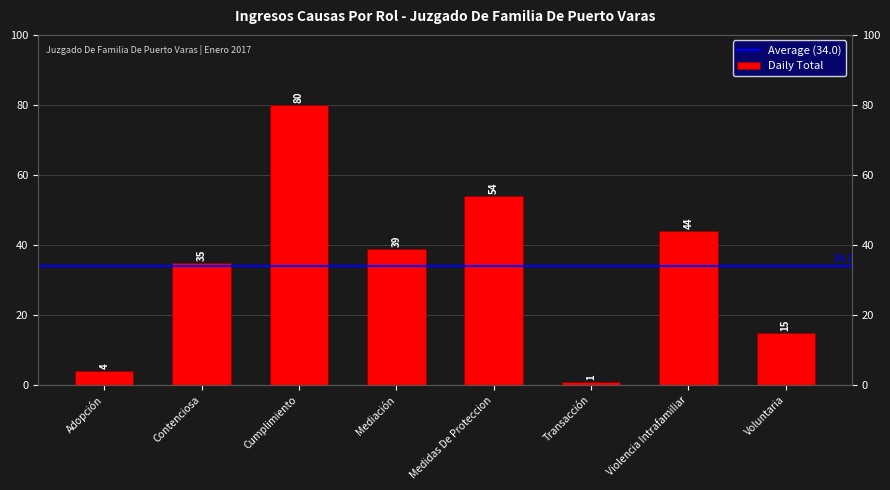

List the labels in order of value, smallest first.

Transacción, Adopción, Voluntaria, Contenciosa, Mediación, Violencia Intrafamiliar, Medidas De Proteccion, Cumplimiento